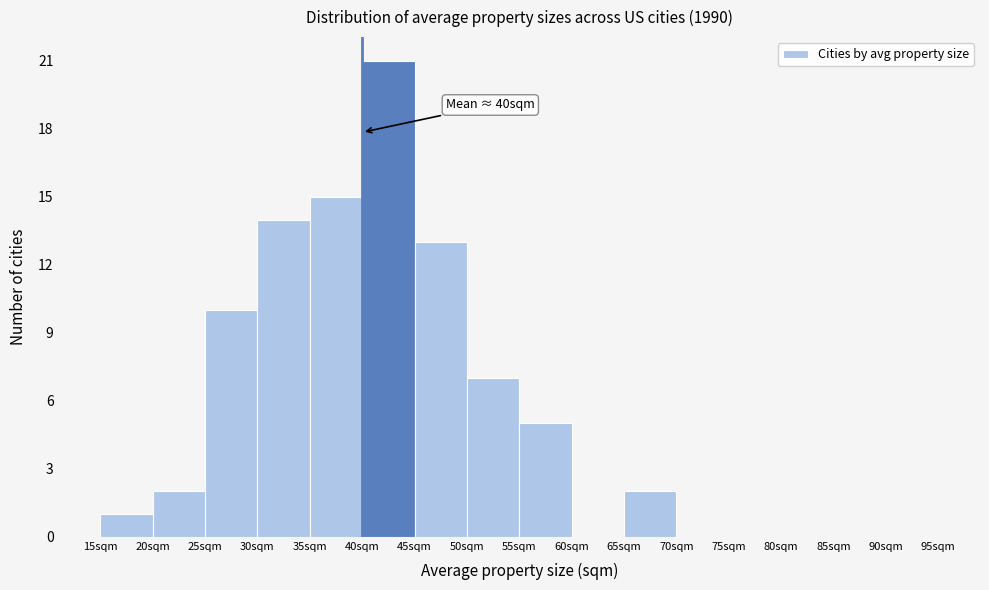

Which range on the x-axis has the tallest bar?

40 to 45